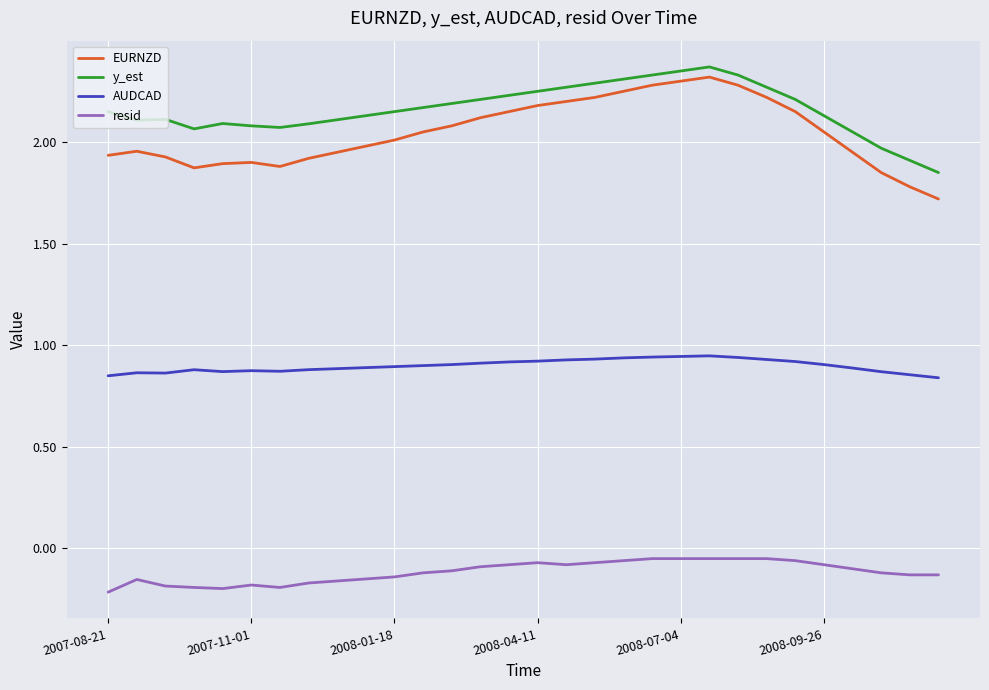

What are all the series names shown in the legend?

EURNZD, y_est, AUDCAD, resid